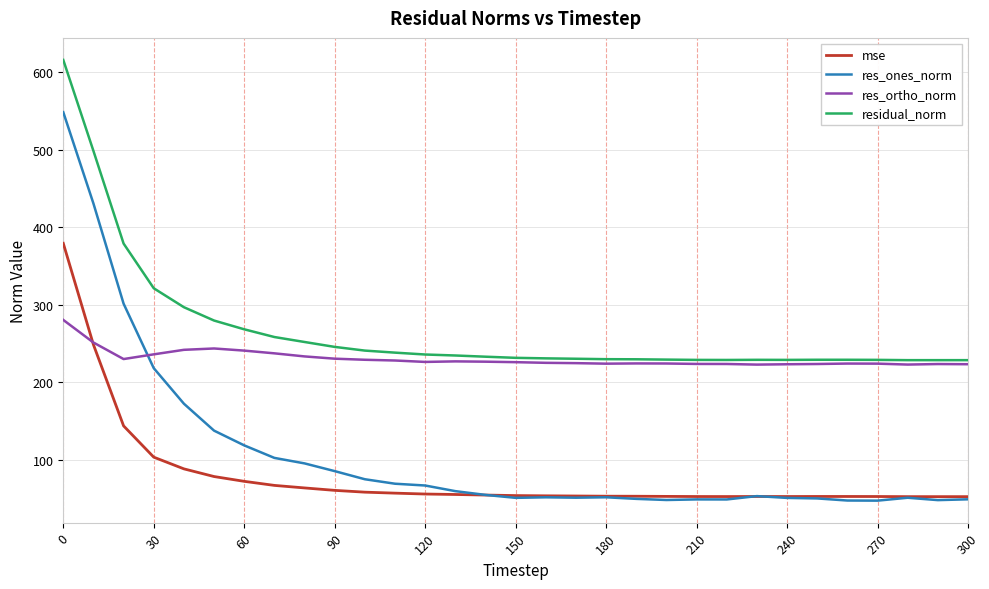

Which series has the largest range (max minus min)?

res_ones_norm